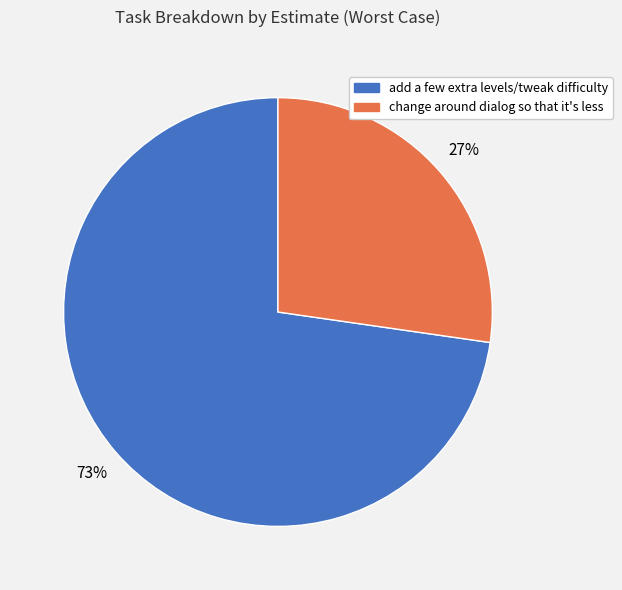

Count the number of slices in the pie.

2